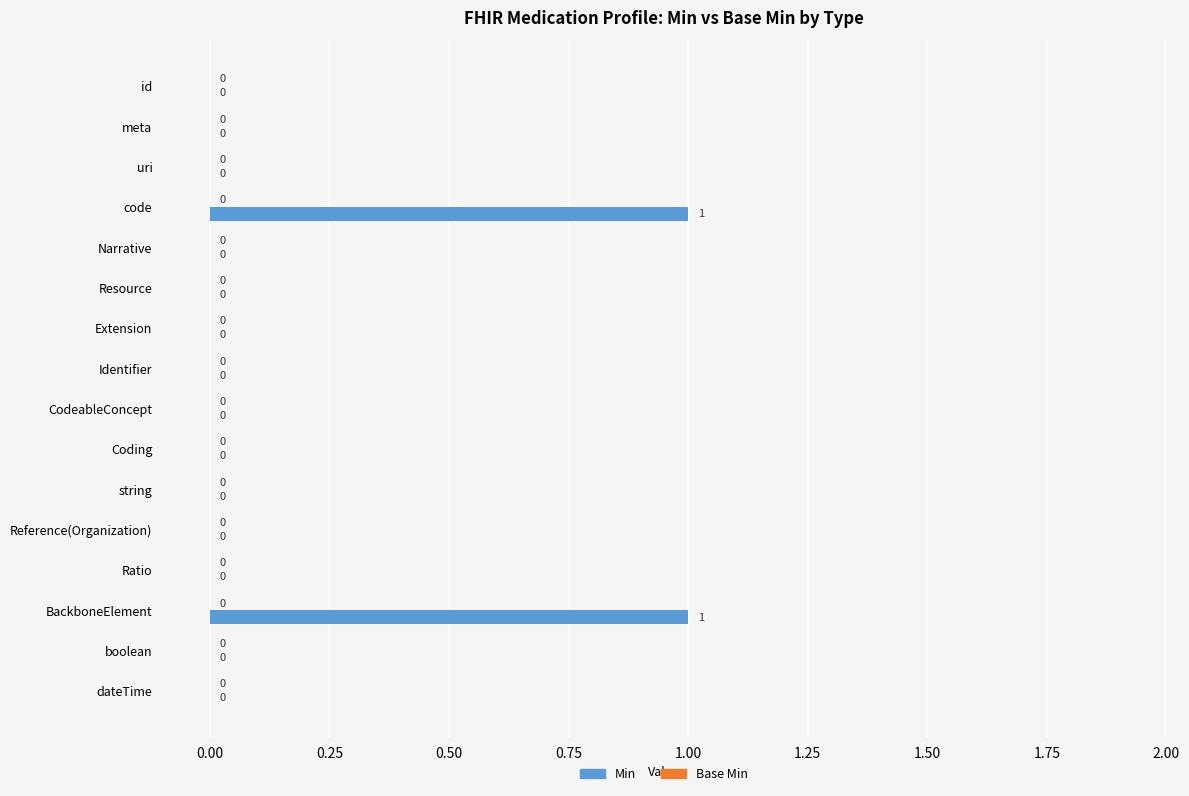

How many values are between 0 and 1?

16